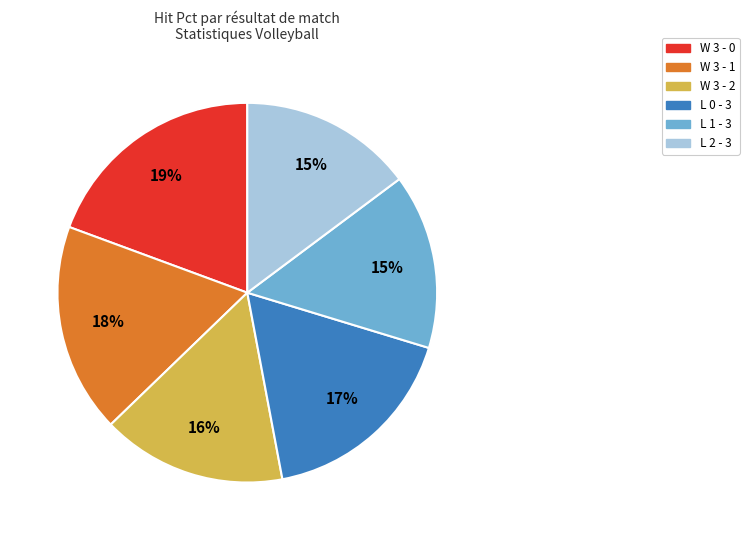

Which slice is the largest?

W 3 - 0